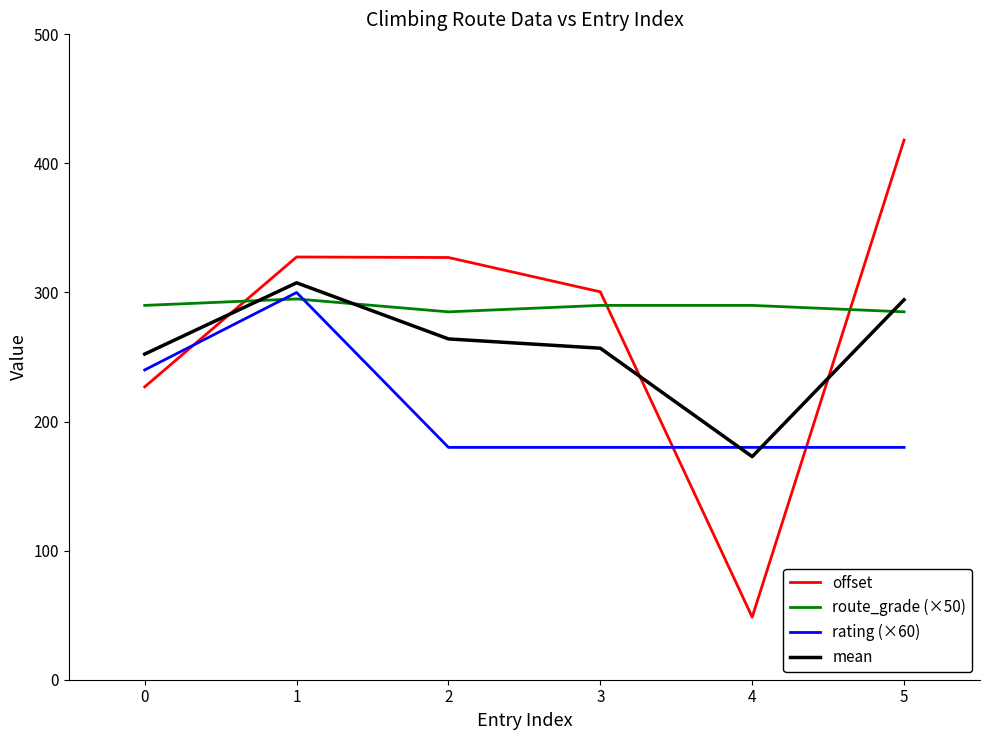

How many lines are shown in the chart?

4